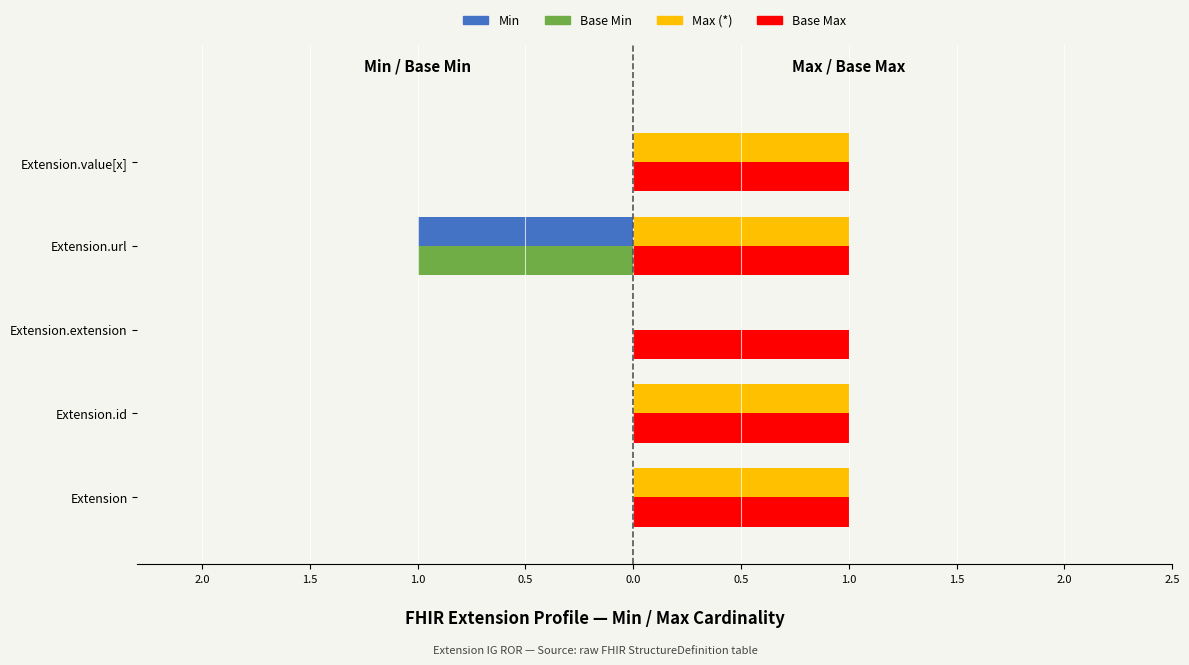

What are all the series names shown in the legend?

Min, Base Min, Max (*), Base Max